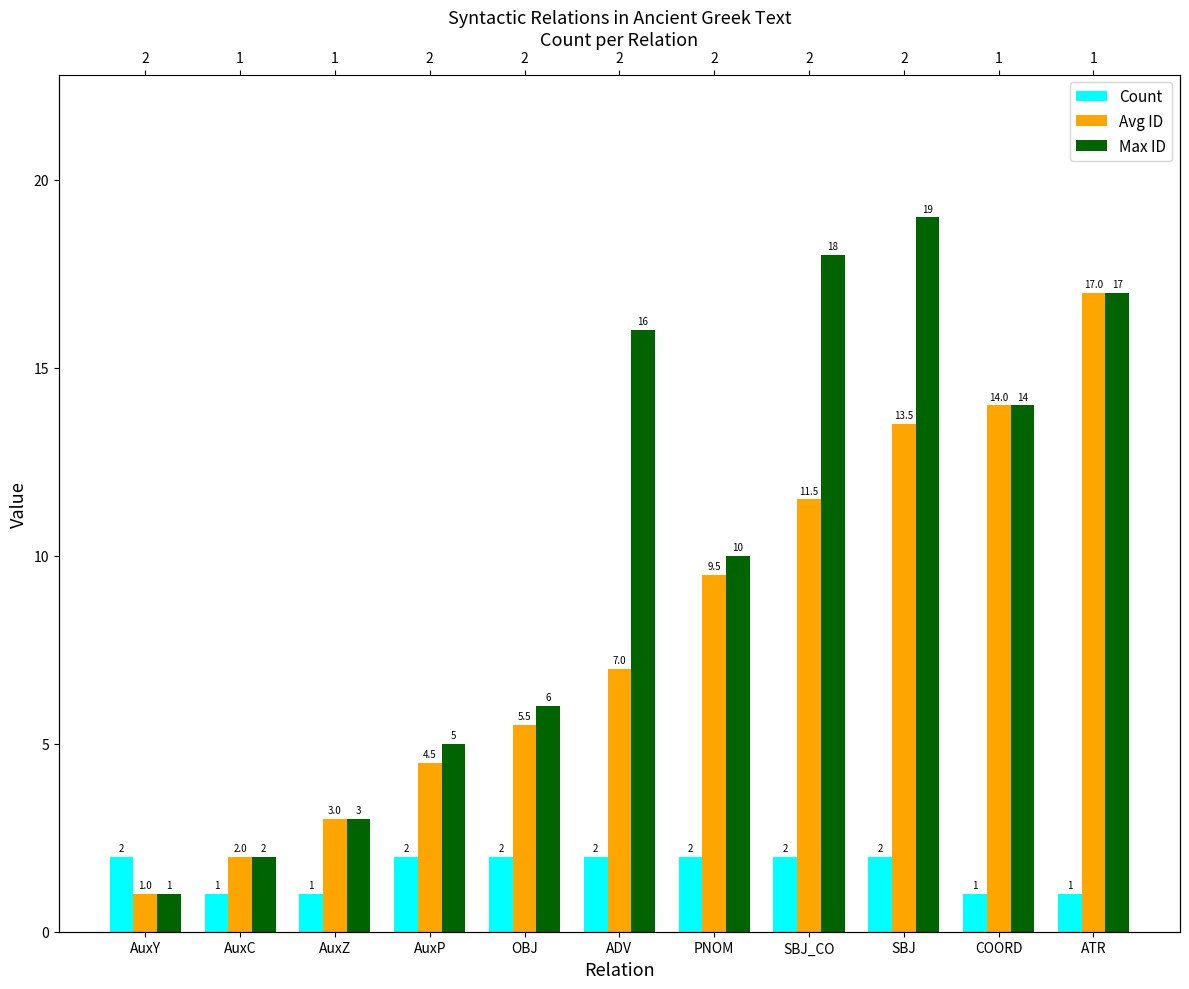

What is the value of the Max ID bar at the 6th from the left?

16.0